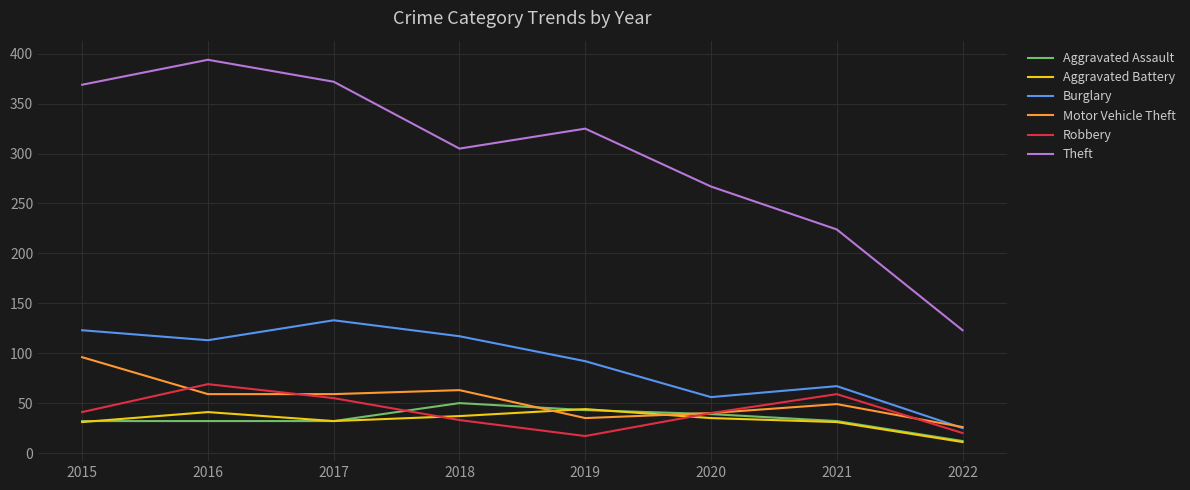

How many interior local peaks does the Theft series have?

2